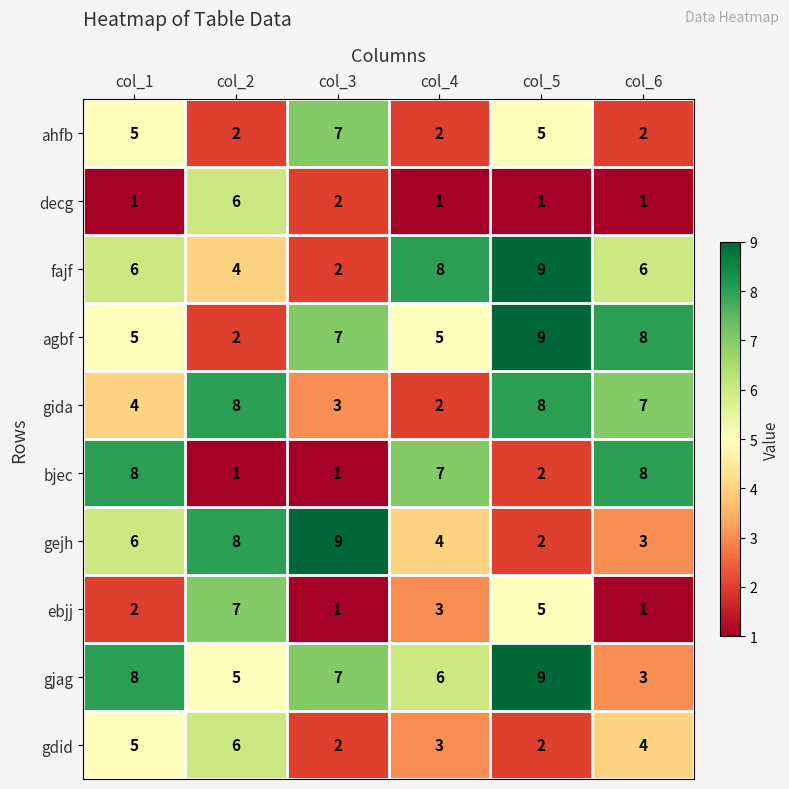

At which label does gdid reach its peak?

col_2